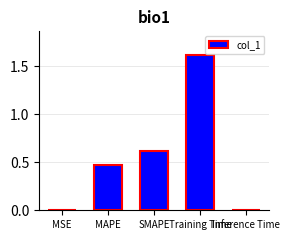

At which label is the value closest to 0?

Inference Time